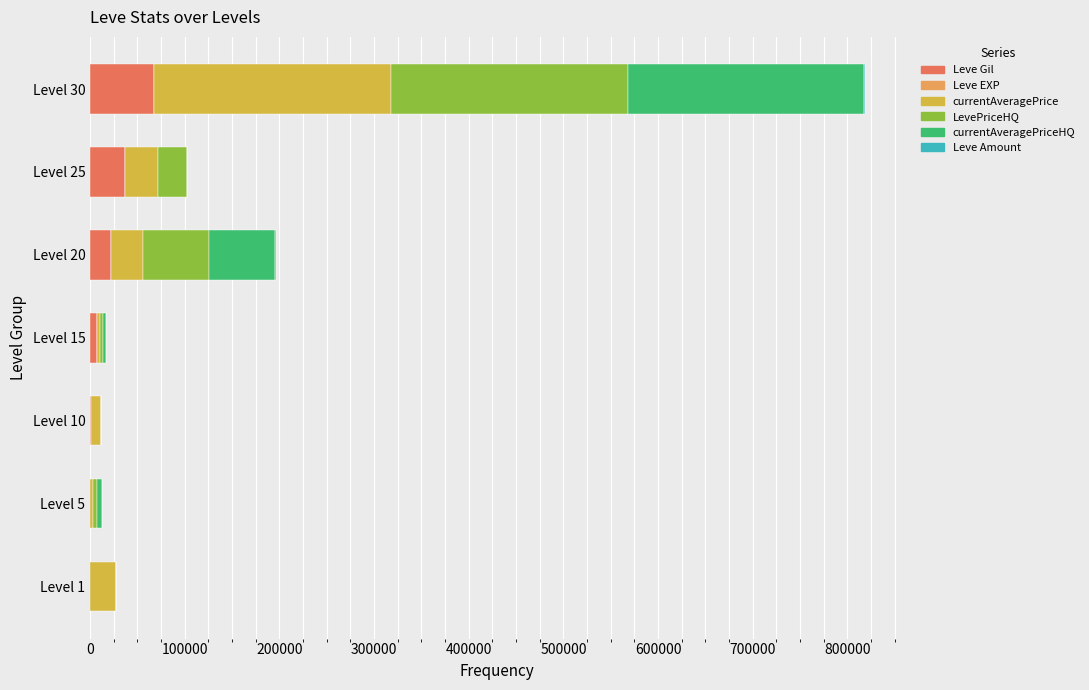

How many data points does each series have?

7